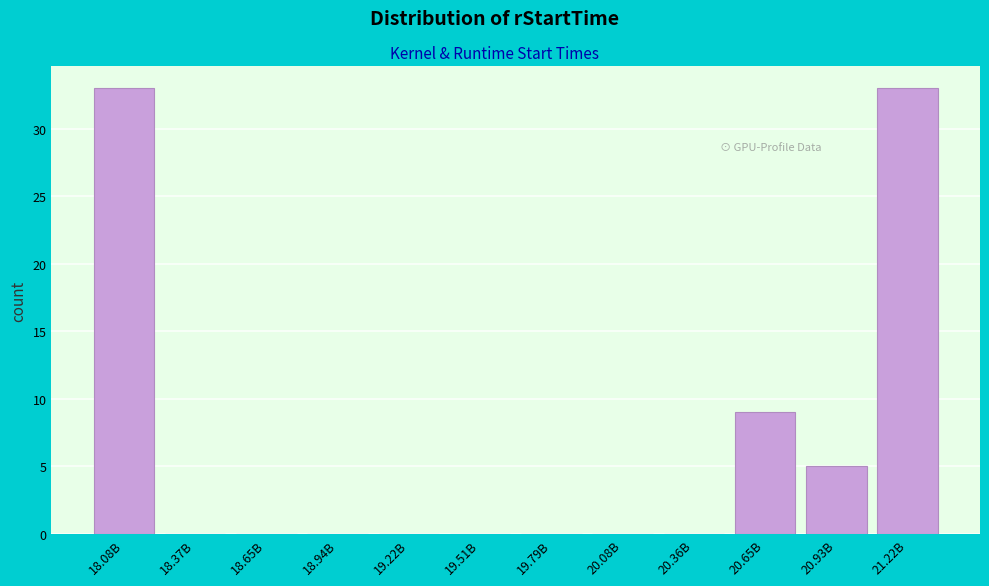

Reading left to right, what are all the values shown in this chart?

18.08B=33	18.37B=0	18.65B=0	18.94B=0	19.22B=0	19.51B=0	19.79B=0	20.08B=0	20.36B=0	20.65B=9	20.93B=5	21.22B=33